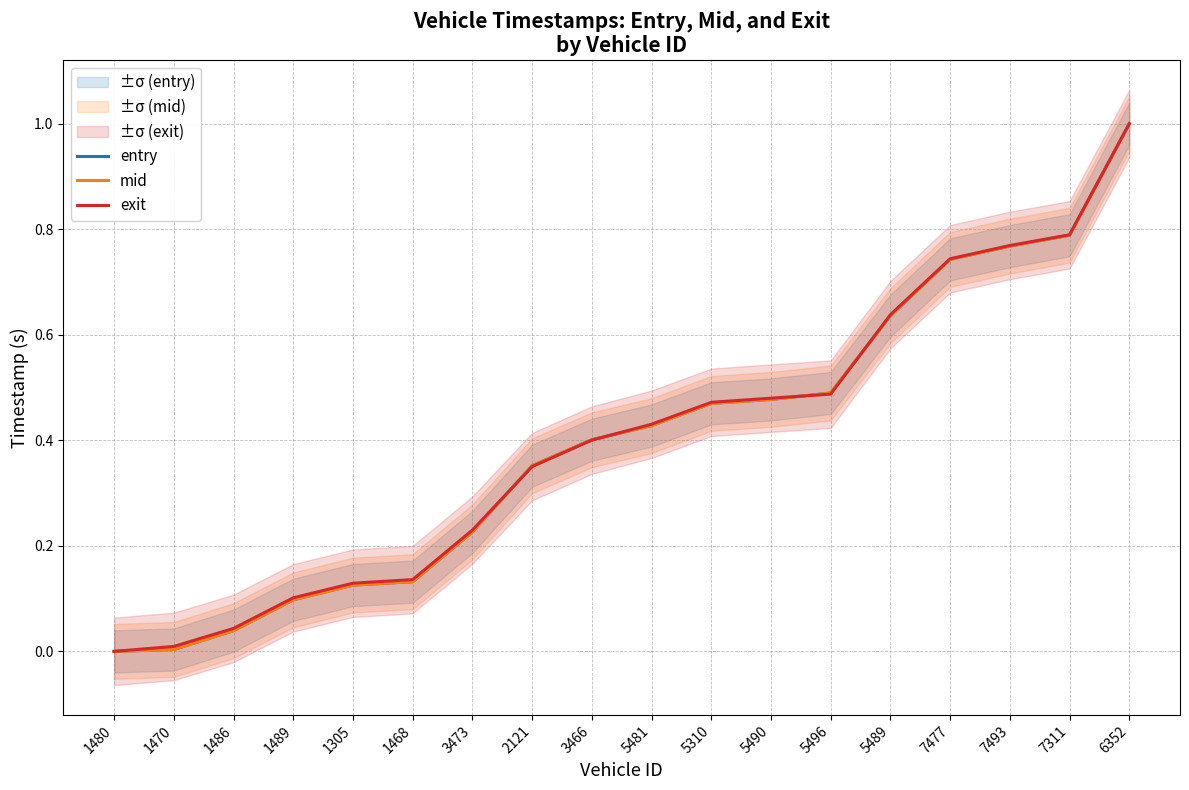

Where do exit and mid first cross each other?

3473 and 2121